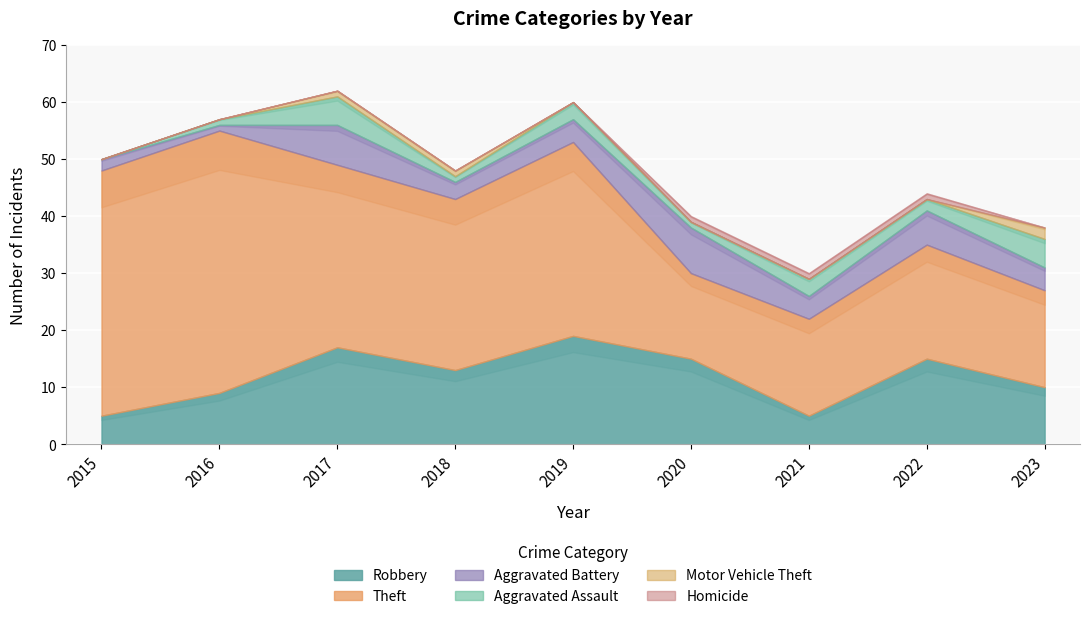

Which series has the largest range (max minus min)?

Theft